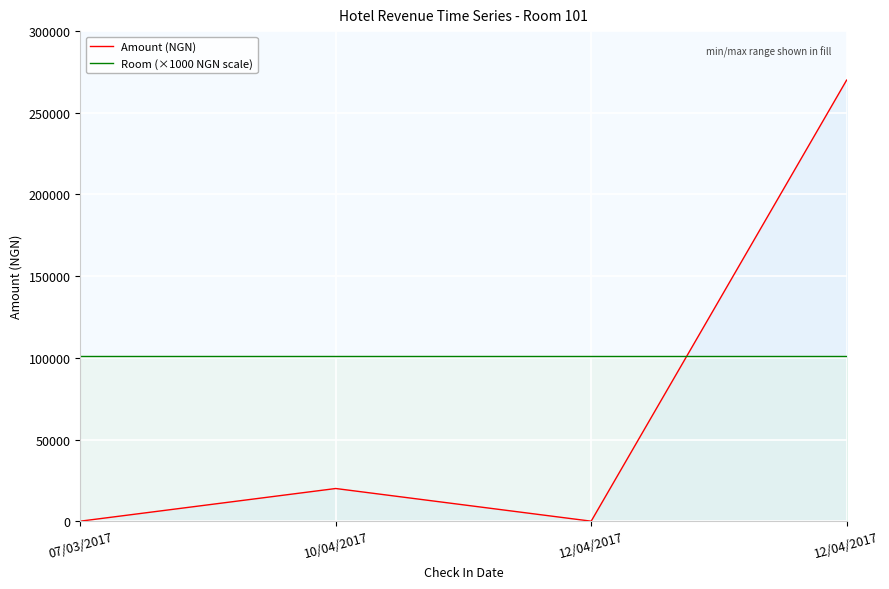

How many lines are shown in the chart?

2